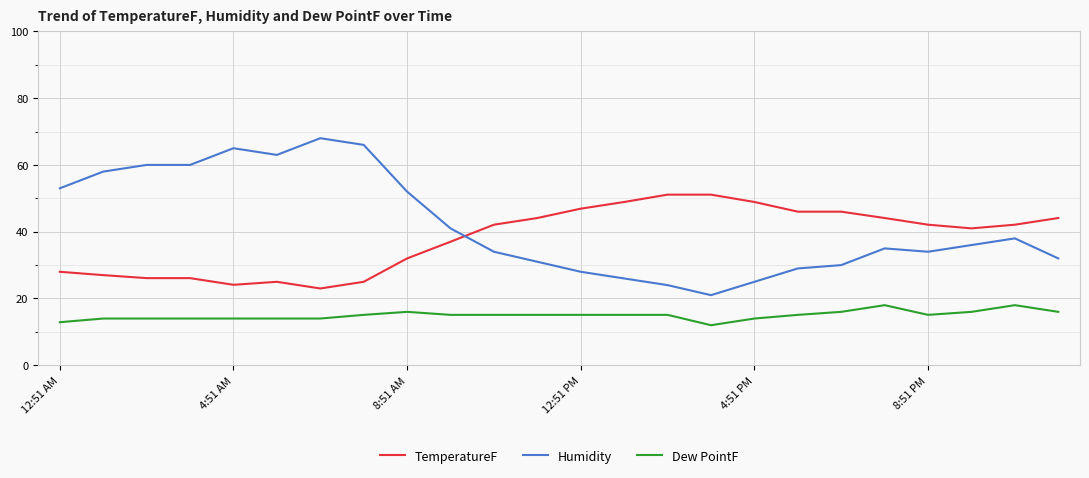

What is the sum of all Humidity values?

1009.0